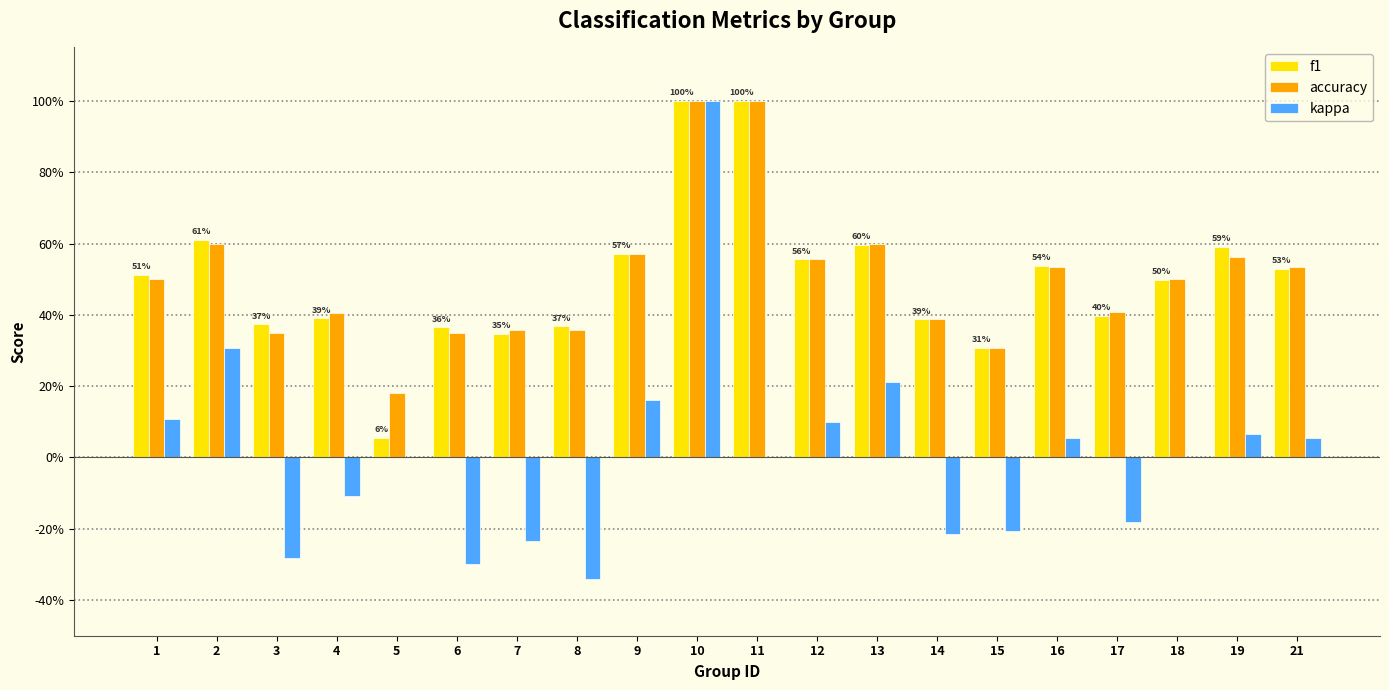

Does the chart contain stacked bars?

No